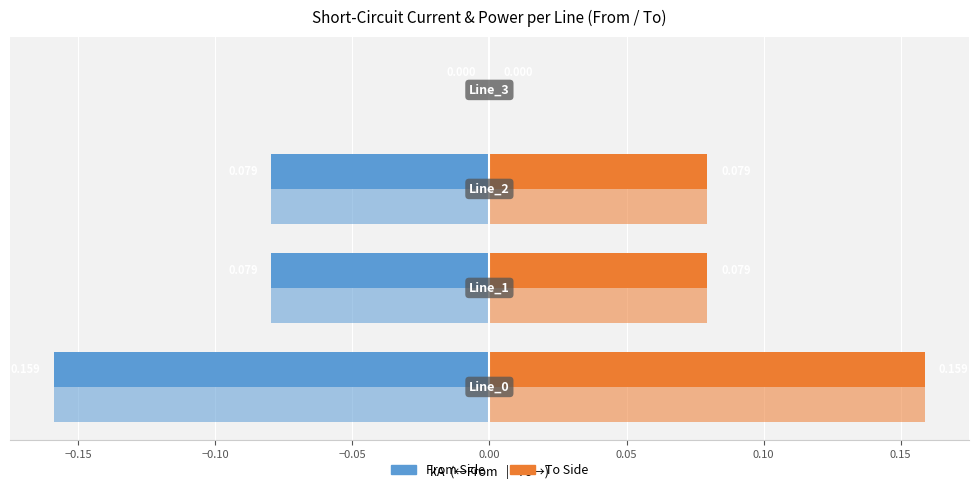

How many series are shown in this chart?

4